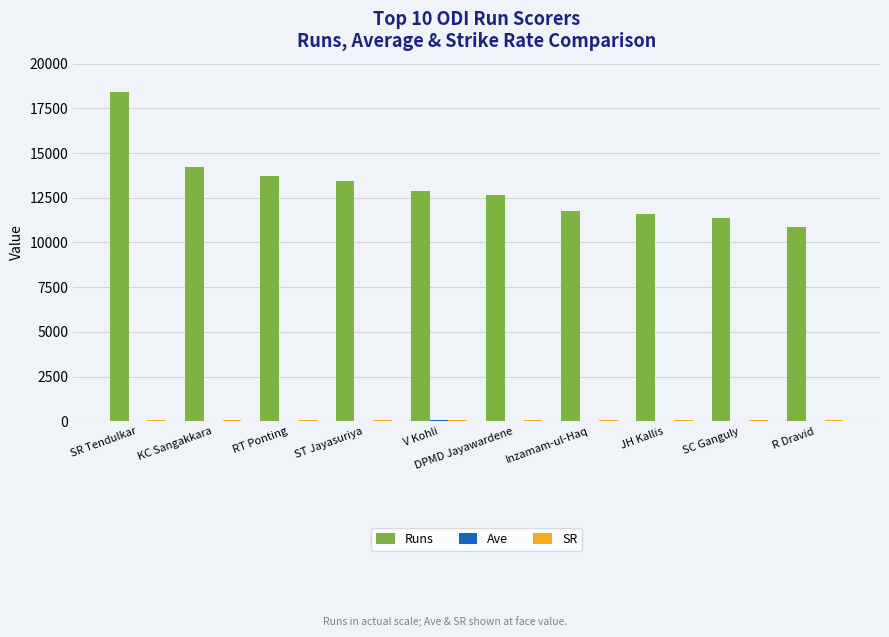

Is it true that Runs equals 17136.6 at R Dravid?

False